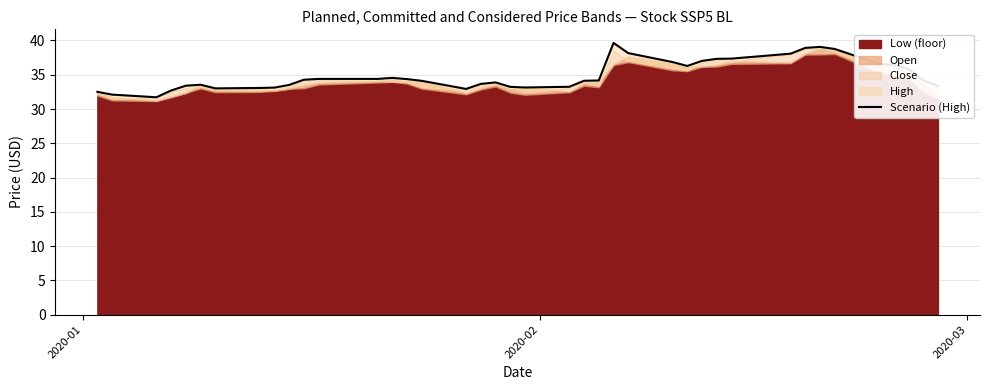

Reading left to right, list all the values displayed in this chart.

32.5	32.1	31.7	32.7	33.4	33.5	33.0	33.1	33.1	33.5	34.3	34.4	34.4	34.5	34.4	34.1	32.9	33.7	33.9	33.2	33.1	33.2	34.1	34.2	39.6	38.2	36.8	36.3	37.0	37.3	37.3	38.1	38.9	39.1	38.8	36.6	36.5	35.8	34.2	33.4